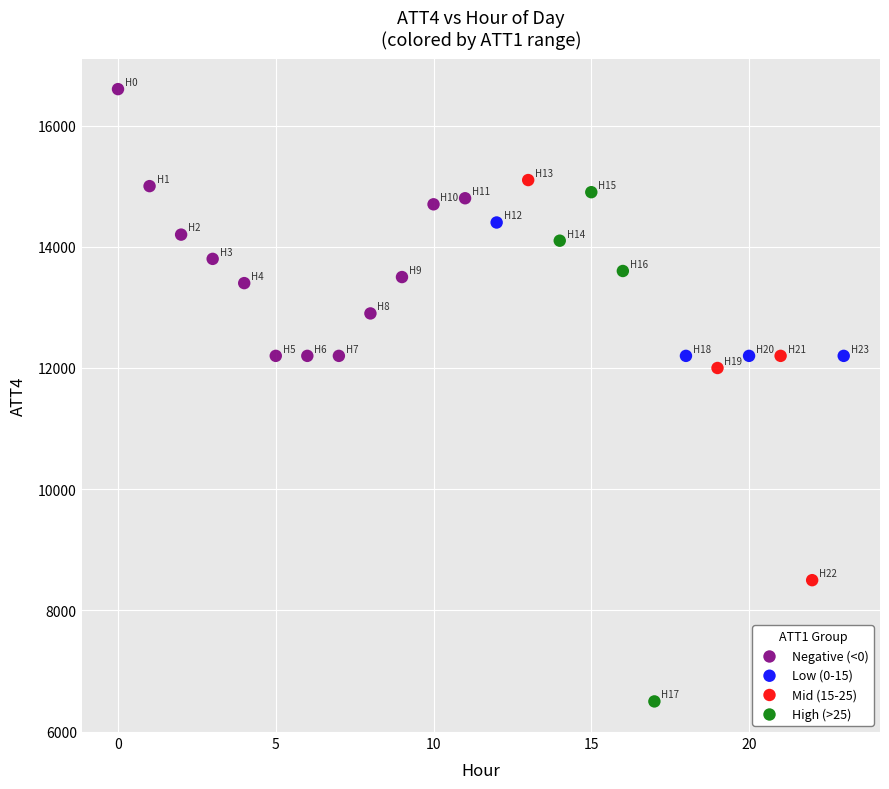

Which series reaches the minimum Y coordinate?

High (>25)